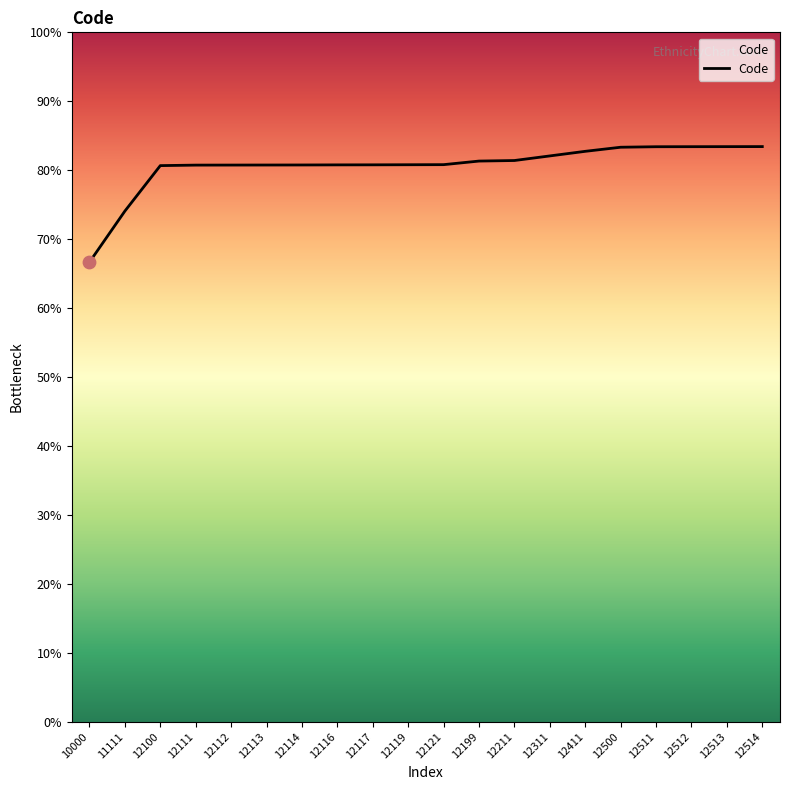

Between 12112 and 12100, which is larger?

12112